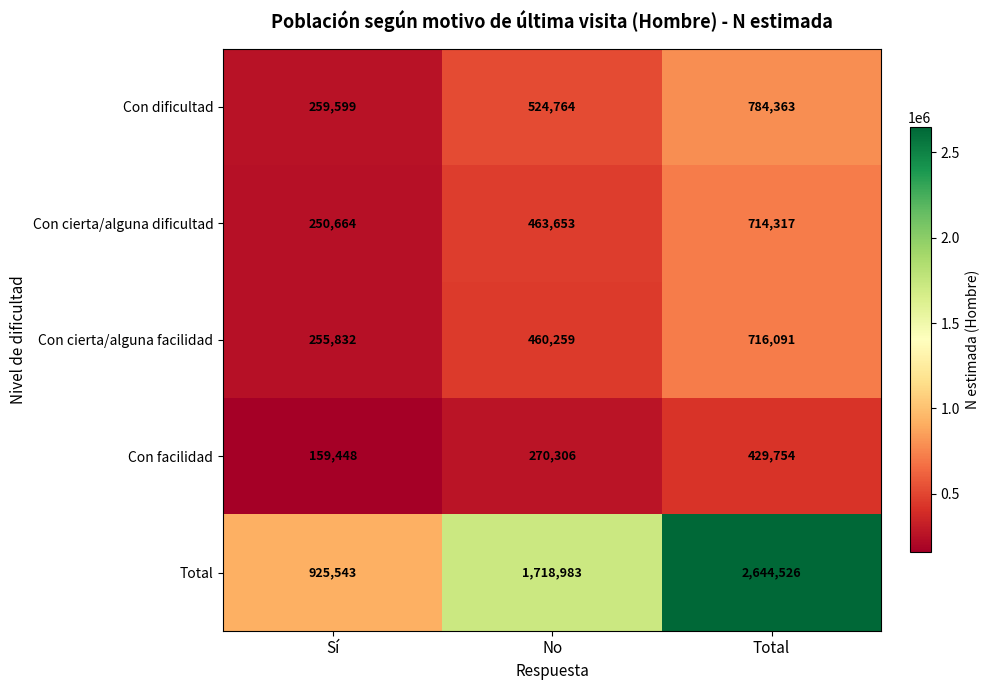

Is it true that Con cierta/alguna facilidad equals 460259 at No?

True